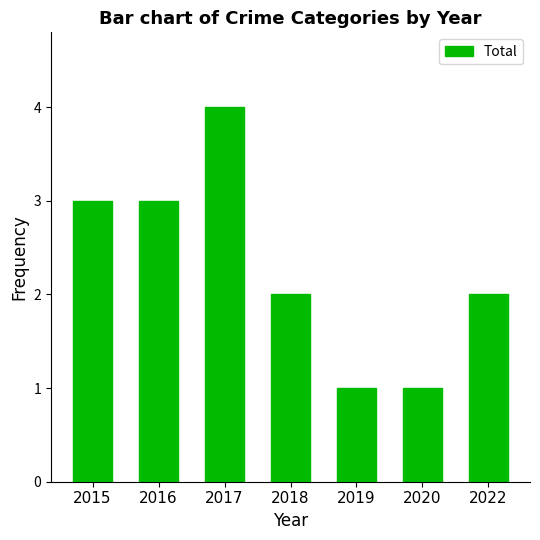

What is the average value?

2